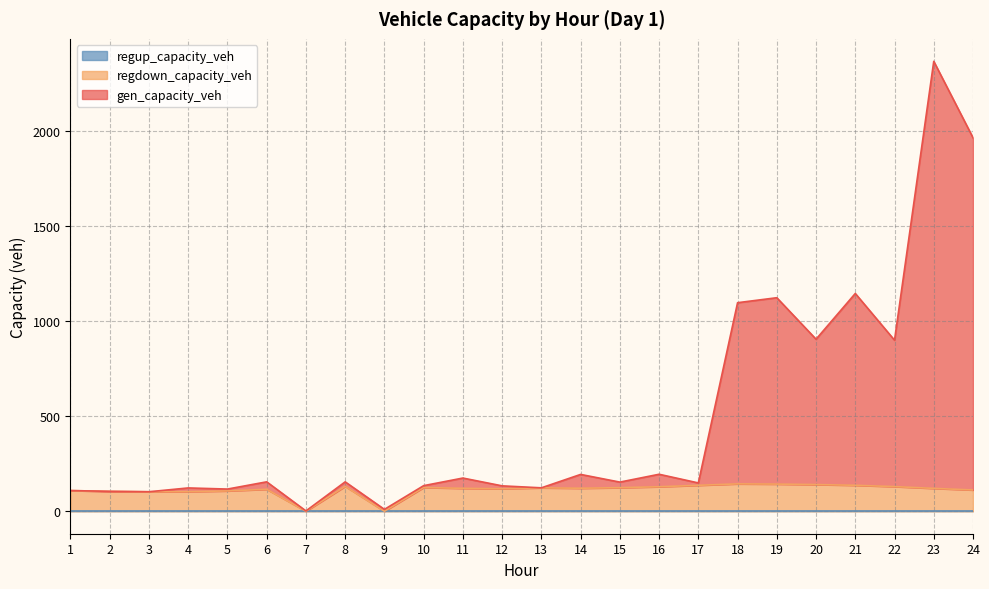

Which series has the largest range (max minus min)?

gen_capacity_veh